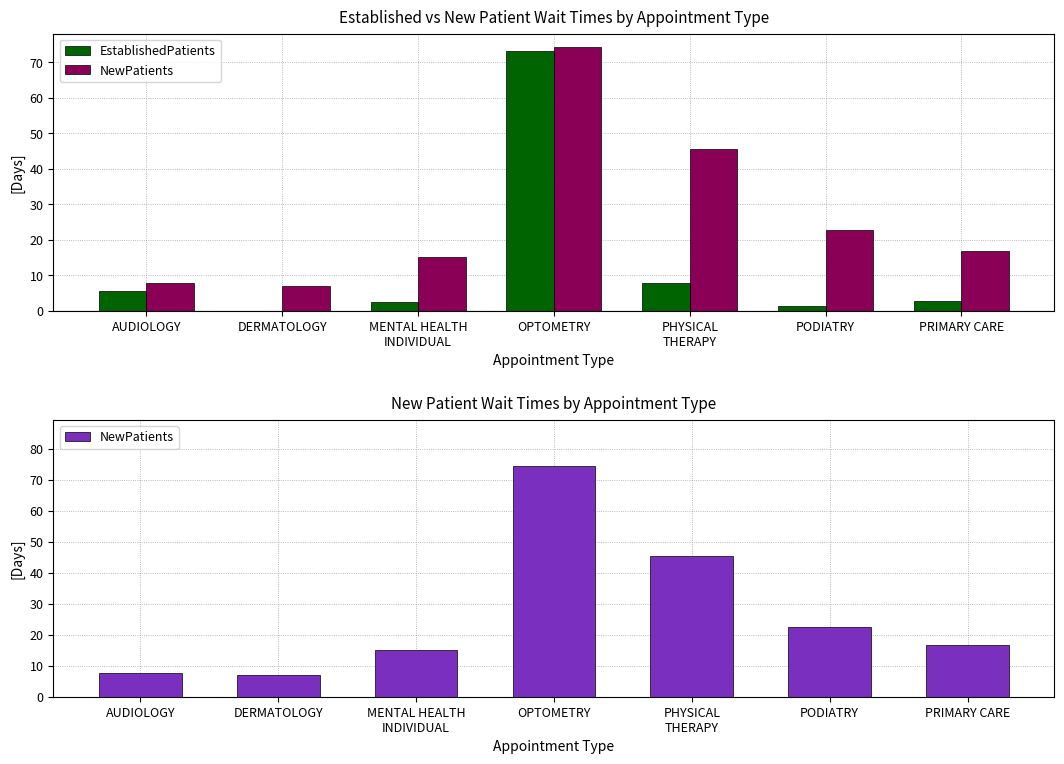

Reading left to right, list all the values displayed in this chart.

EstablishedPatients: 5.4	0.0	2.4	73.3	7.9	1.3	2.8
NewPatients: 7.8	7.0	15.2	74.4	45.5	22.6	16.8